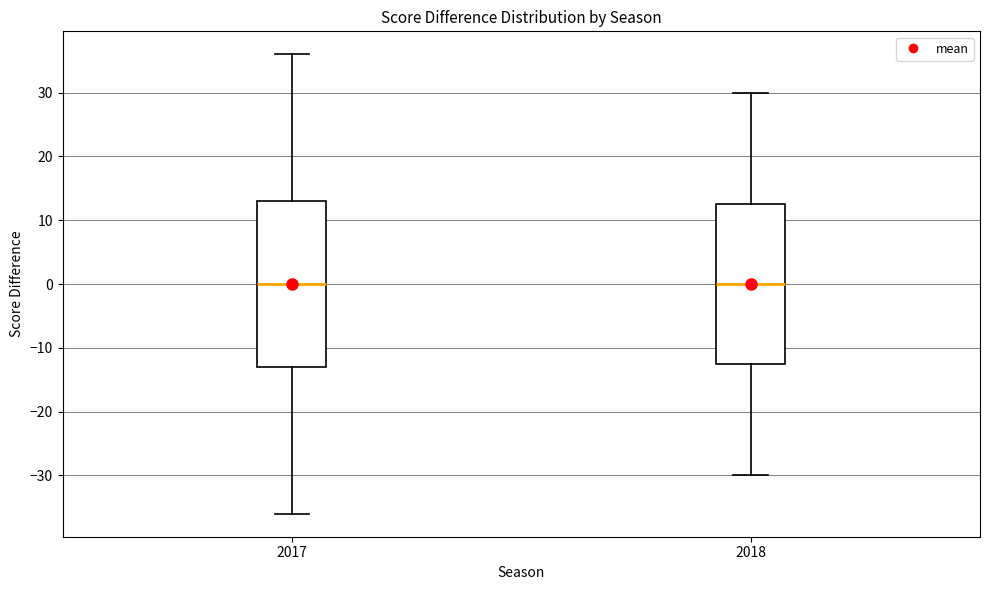

Reading left to right, read every box against the y-axis: the position of its median line, the range the box covers, and the ends of its whiskers. The values are not printed on the chart, so give them approximately, as read against the axis.

2017: median 0, box -13 to 13, whiskers -36 to 36
2018: median 0, box -12 to 13, whiskers -30 to 30